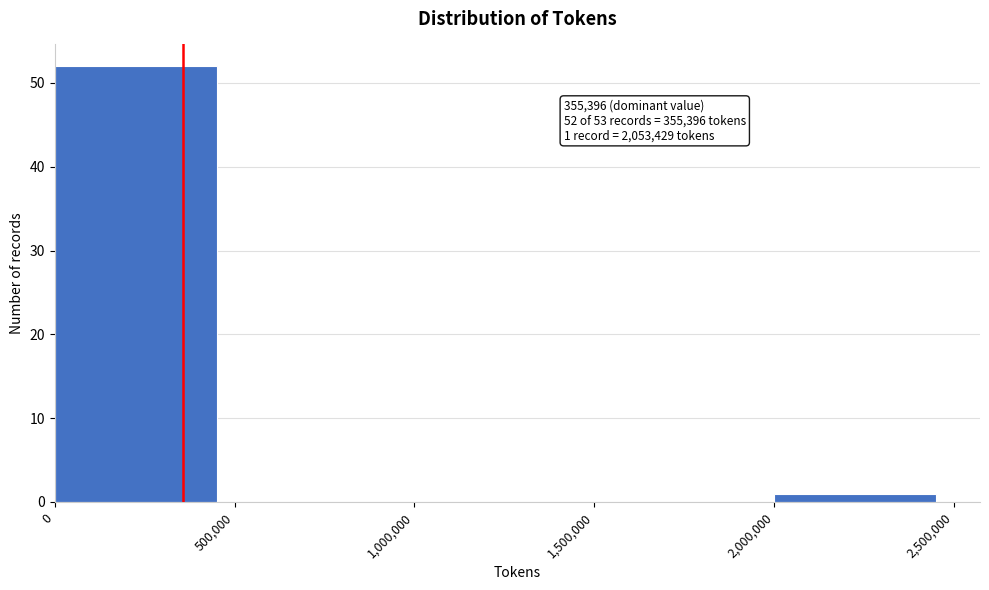

Which range on the x-axis has the tallest bar?

0 to 500,000